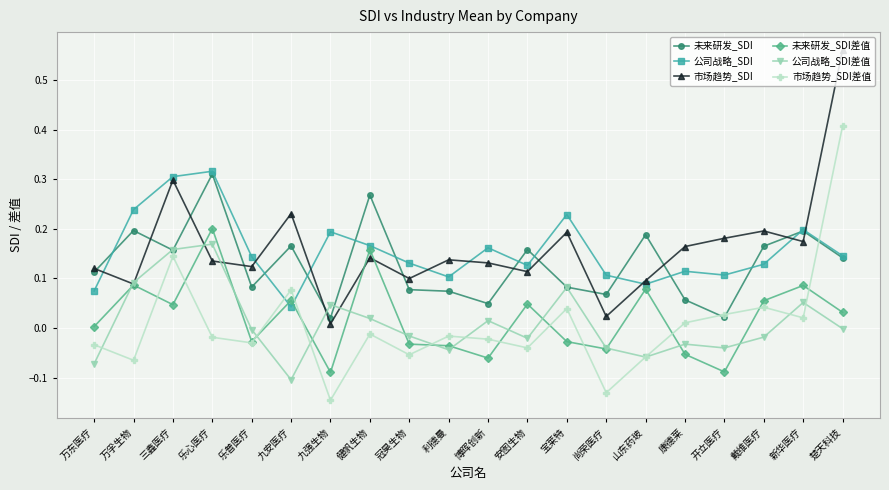

At 利德曼, list the series in order from smallest to largest.

公司战略_SDI差值, 未来研发_SDI差值, 市场趋势_SDI差值, 未来研发_SDI, 公司战略_SDI, 市场趋势_SDI